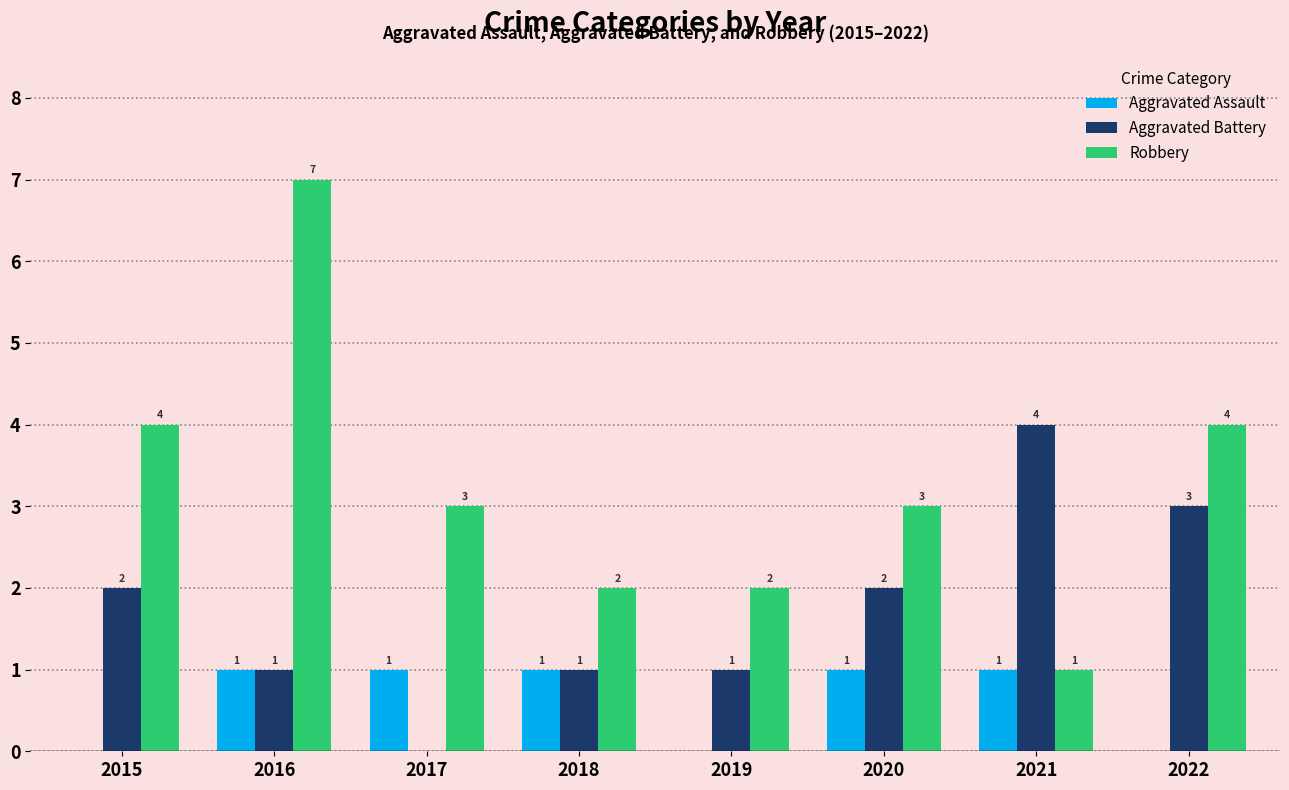

How many Robbery values are between 2 and 4?

6